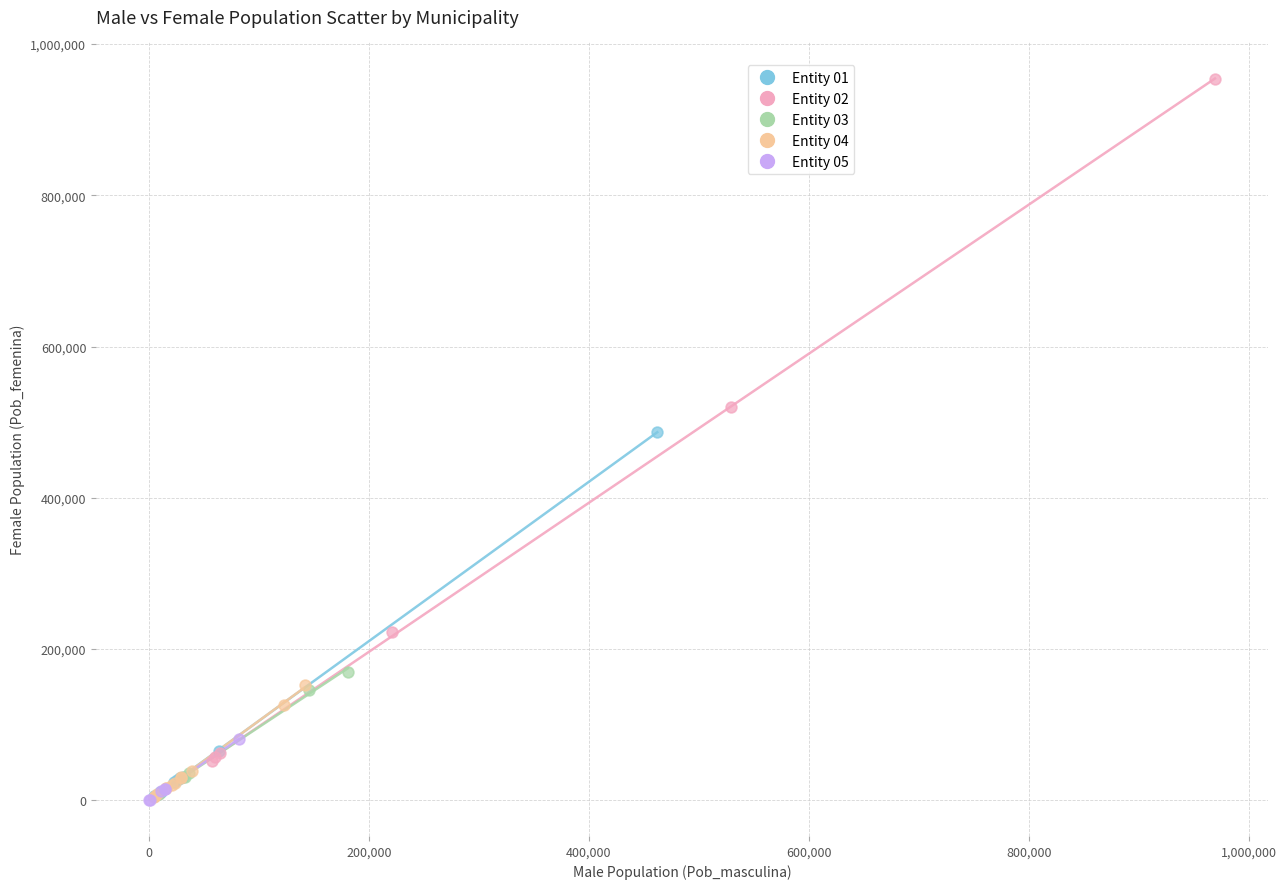

Which series has the widest spread of Y values?

Entity 02